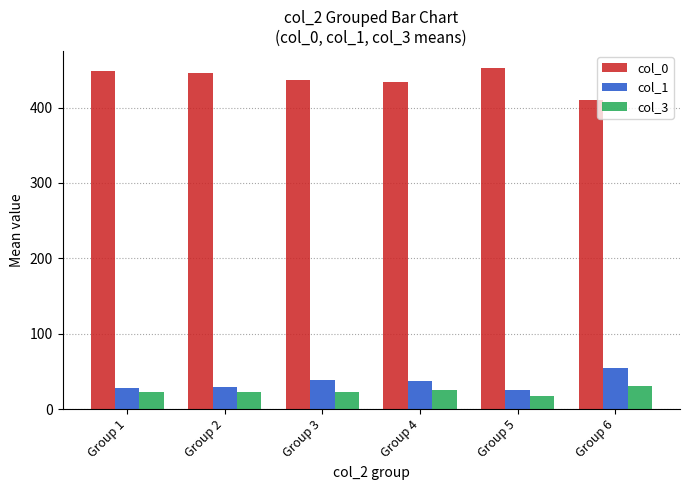

What are all the series names shown in the legend?

col_0, col_1, col_3